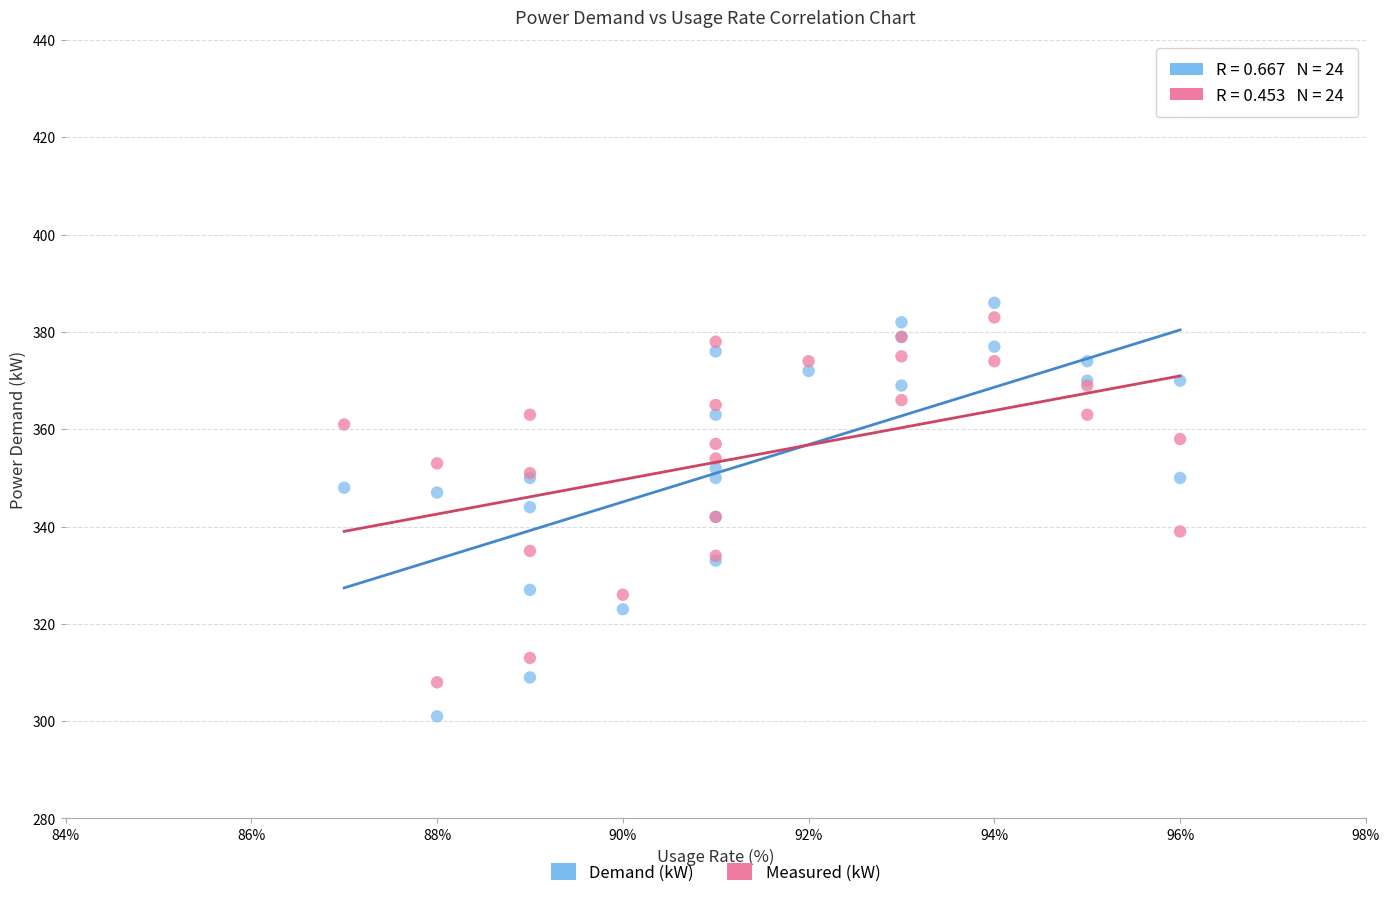

What is the X range (max minus min) for the scatter plot?

9